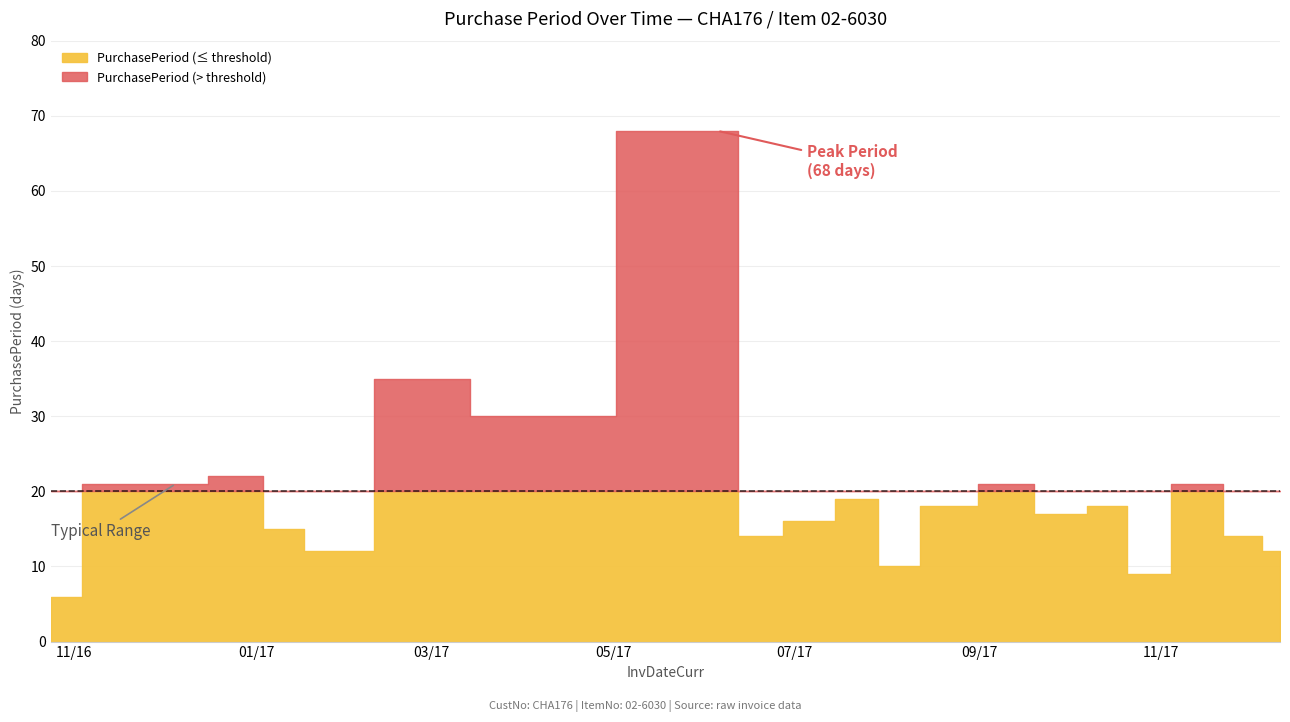

At which label is the value closest to 37?

2017-02-27